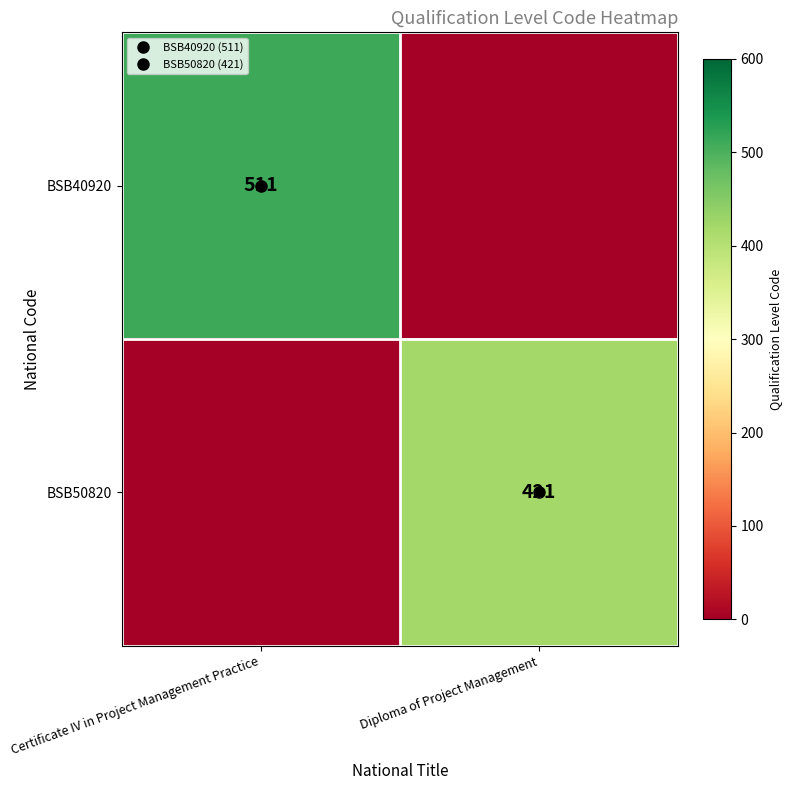

Rank the series by their maximum value, from highest to lowest.

BSB40920, BSB50820